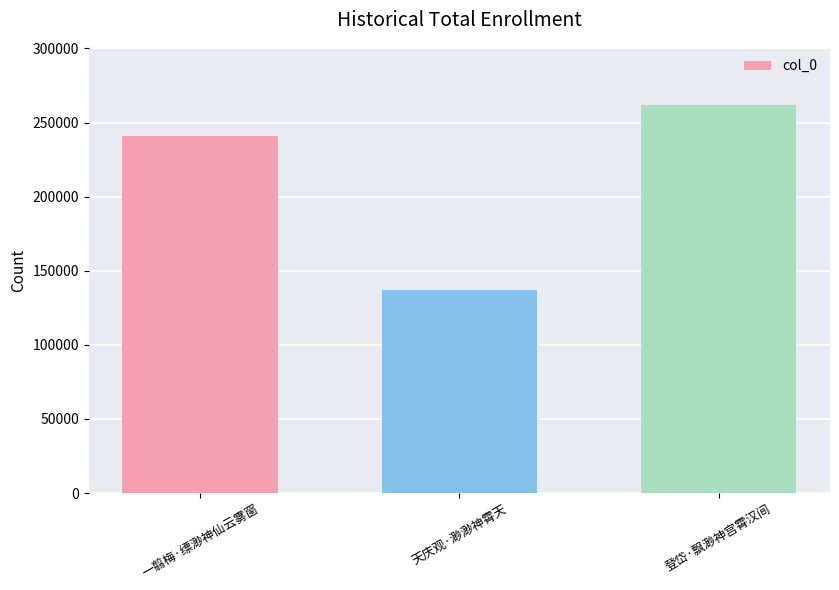

The value at 天庆观·渺渺神霄天 is 136840. True or false?

True